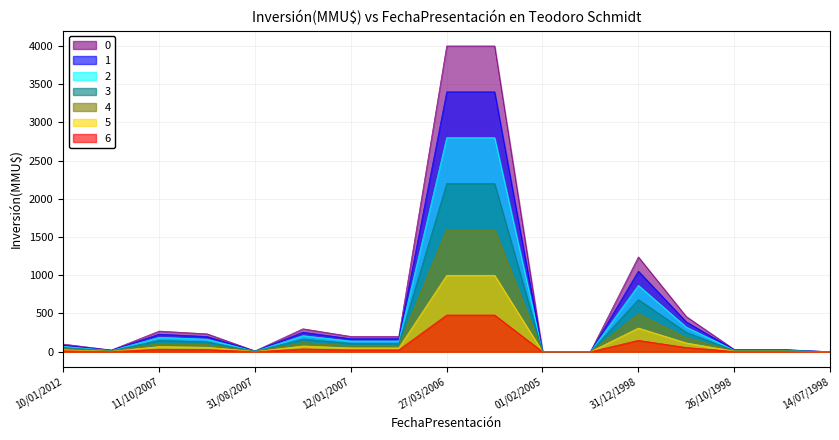

The chart shows a value of 187 at 11/10/2007. True or false?

False